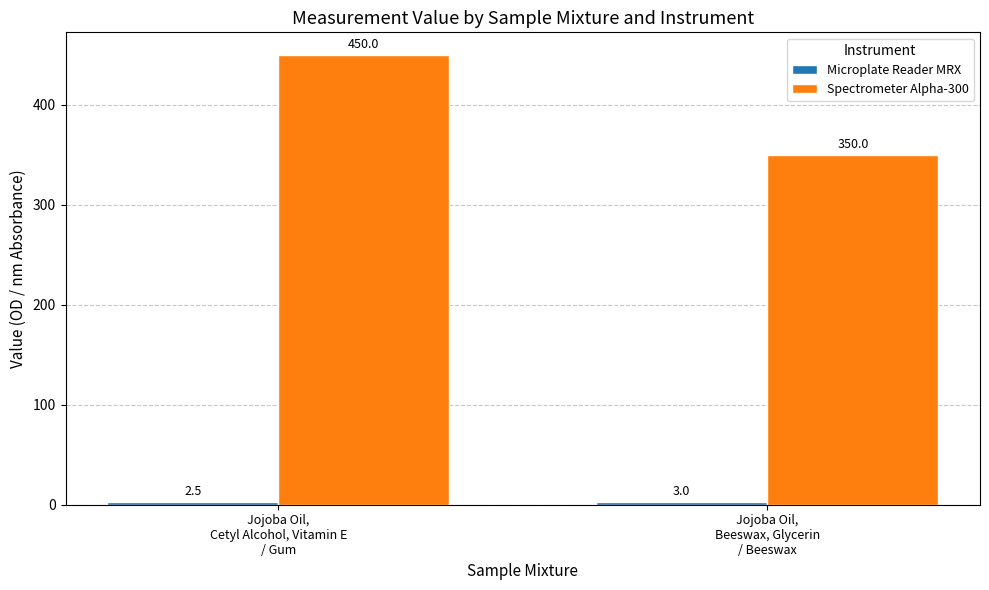

Between Jojoba Oil,
Cetyl Alcohol, Vitamin E
/ Gum and Jojoba Oil,
Beeswax, Glycerin
/ Beeswax, which series saw the biggest shift?

Spectrometer Alpha-300